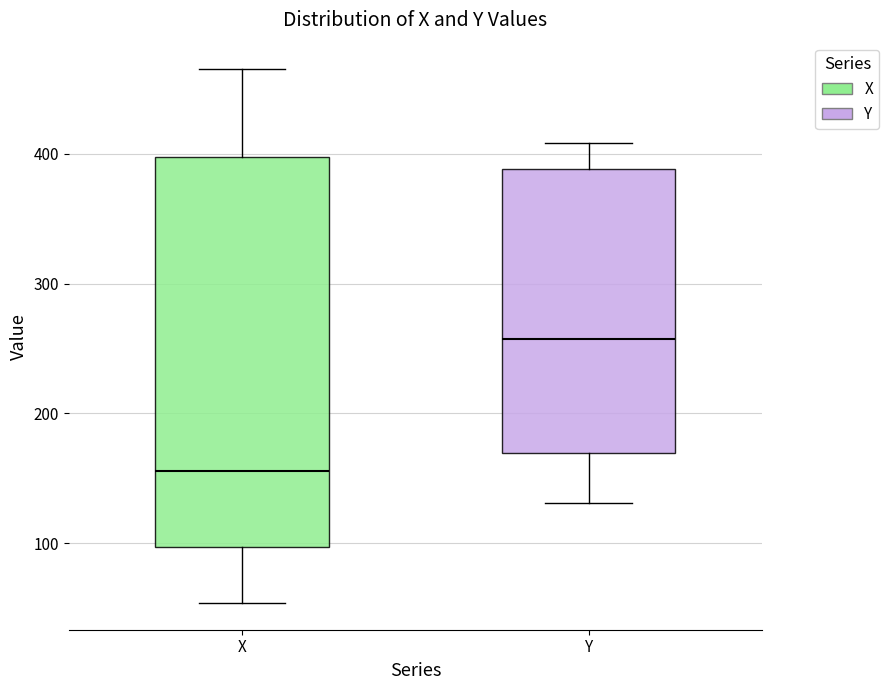

Which box's median line is the highest?

Y